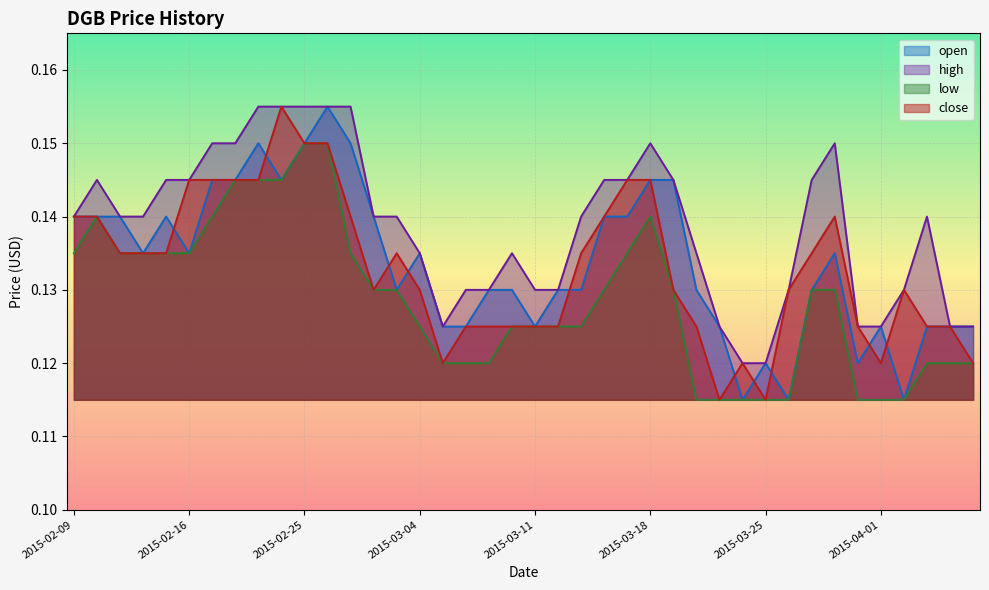

List the labels in order of close value, smallest first.

2015-03-23, 2015-03-25, 2015-03-05, 2015-03-24, 2015-04-01, 2015-04-07, 2015-03-06, 2015-03-09, 2015-03-10, 2015-03-11, 2015-03-12, 2015-03-20, 2015-03-31, 2015-04-03, 2015-04-06, 2015-03-02, 2015-03-04, 2015-03-19, 2015-03-26, 2015-04-02, 2015-02-11, 2015-02-12, 2015-02-13, 2015-03-03, 2015-03-13, 2015-03-27, 2015-02-09, 2015-02-10, 2015-02-27, 2015-03-16, 2015-03-30, 2015-02-16, 2015-02-17, 2015-02-18, 2015-02-23, 2015-03-17, 2015-03-18, 2015-02-25, 2015-02-26, 2015-02-24